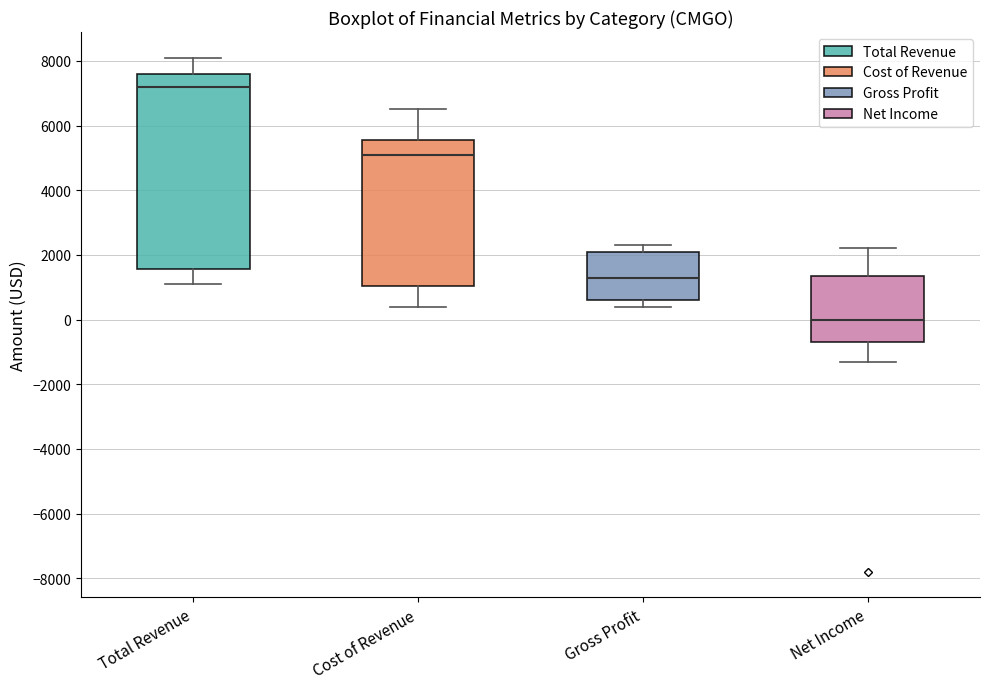

Reading left to right, read every box against the y-axis: the position of its median line, the range the box covers, and the ends of its whiskers. The values are not printed on the chart, so give them approximately, as read against the axis.

Total Revenue: median 7200, box 1600 to 7600, whiskers 1200 to 8200
Cost of Revenue: median 5200, box 1000 to 5600, whiskers 400 to 6600
Gross Profit: median 1400, box 600 to 2200, whiskers 400 to 2400
Net Income: median 0, box -600 to 1400, whiskers -1200 to 2200